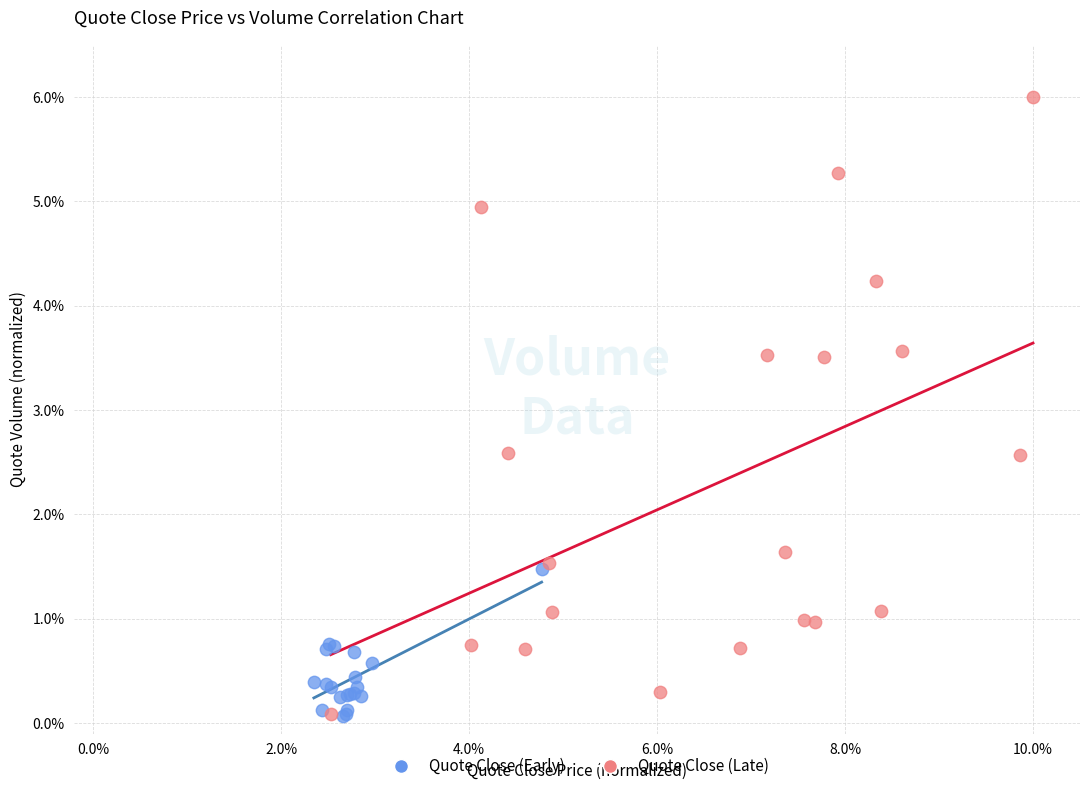

Which series reaches the maximum Y coordinate?

Quote Close (Late)